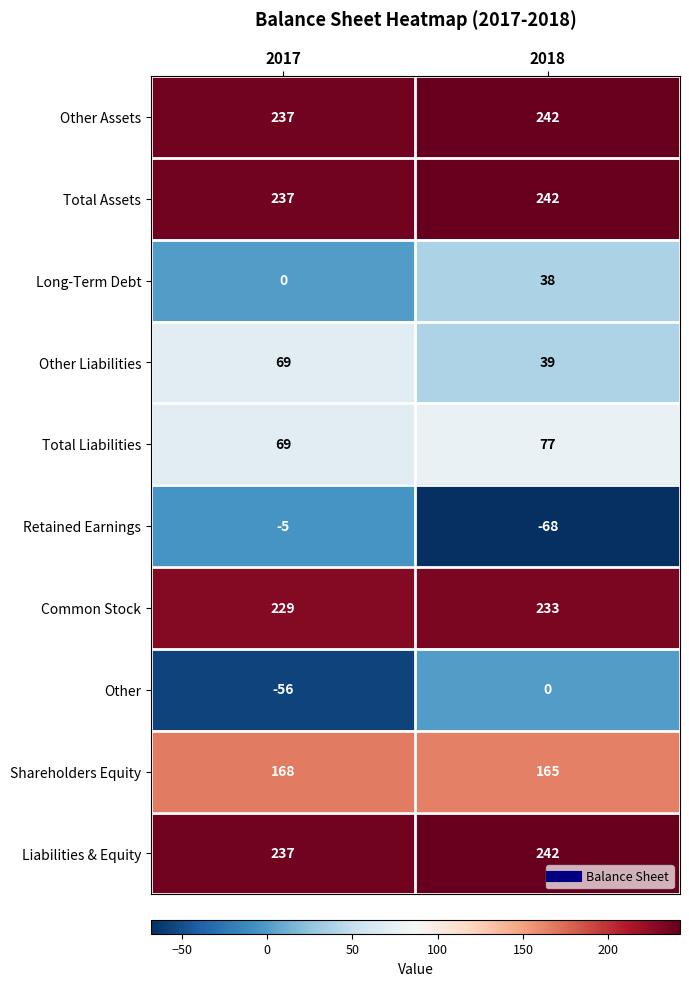

At which category is the sum across all series the highest?

2018